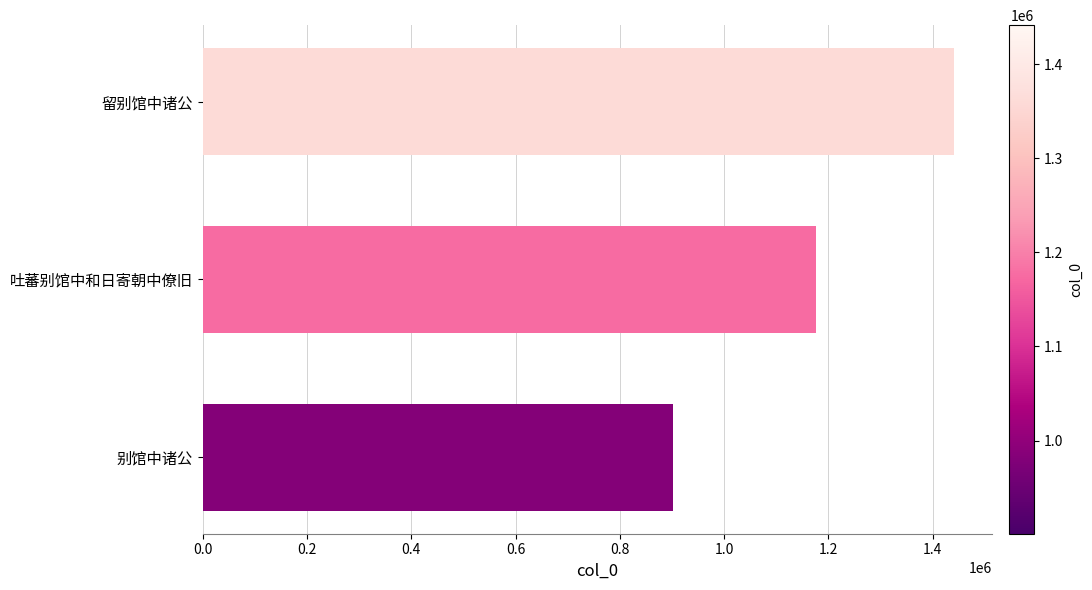

Which label corresponds to the smallest value in the chart?

别馆中诸公